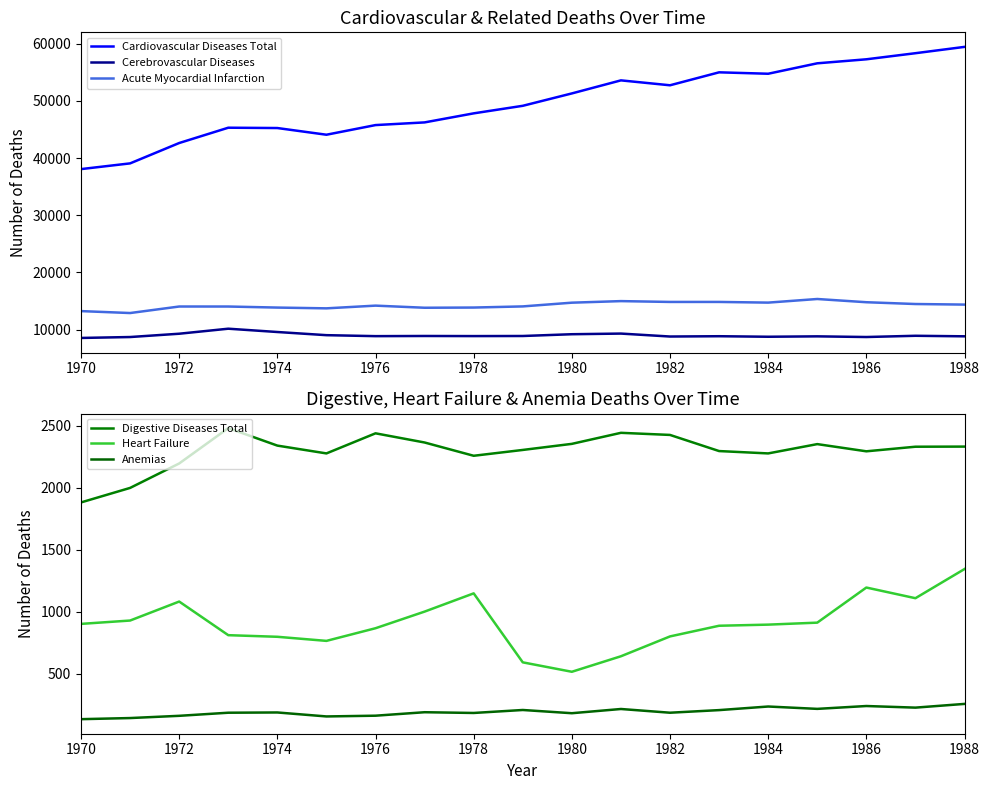

How many data points does each series have?

19